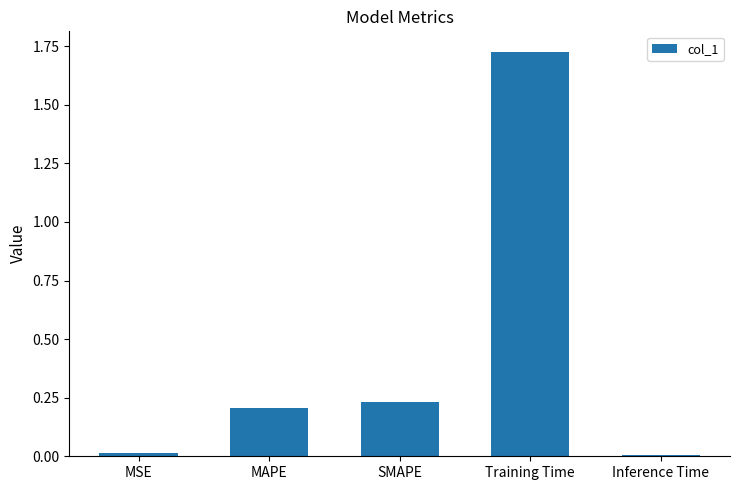

What is the change in value from MAPE to Training Time?

+1.5